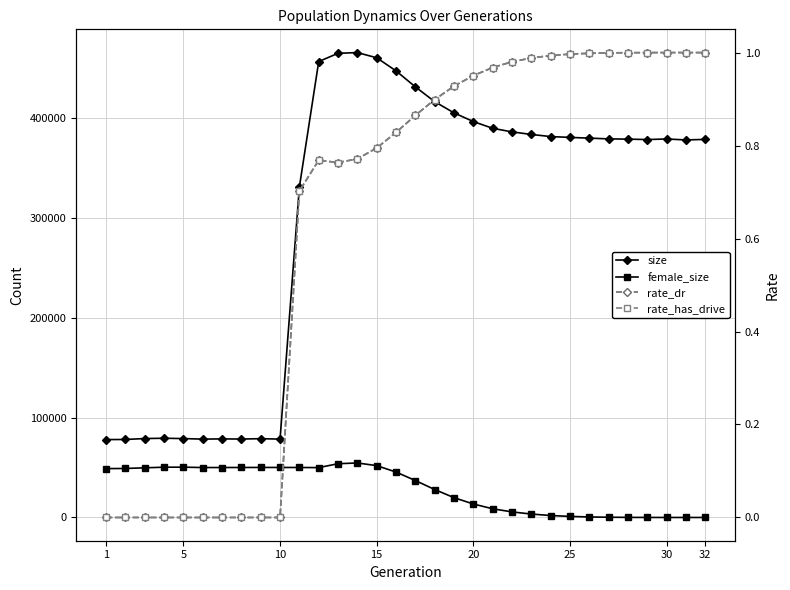

In female_size, how many points are lower than both neighbors (excluding endpoints)?

2